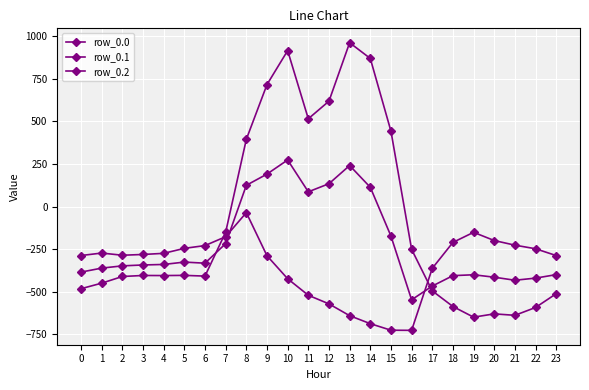

The row_0.2 series shows -571.2 at 12. True or false?

True